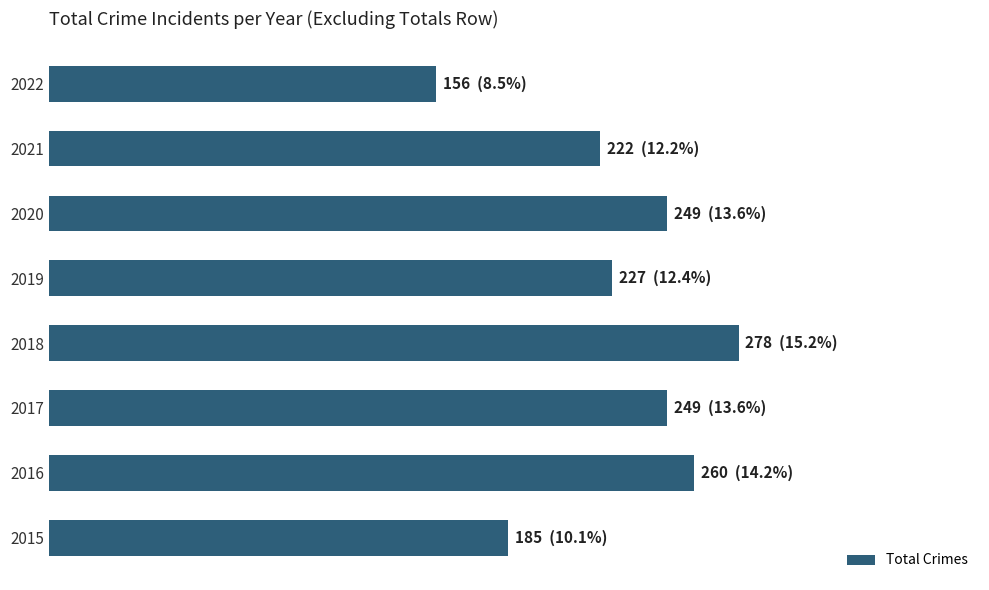

Does the chart contain any negative values?

No